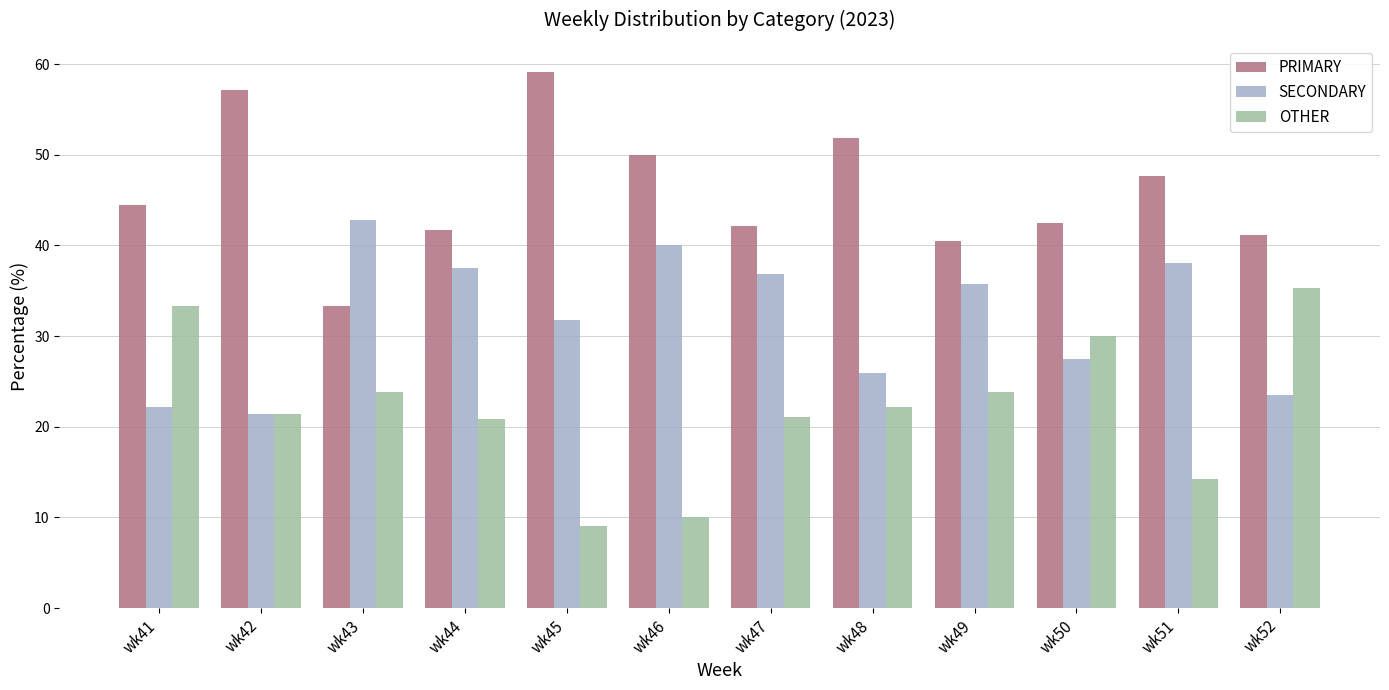

List the series in order of their overall mean, lowest first.

OTHER, SECONDARY, PRIMARY